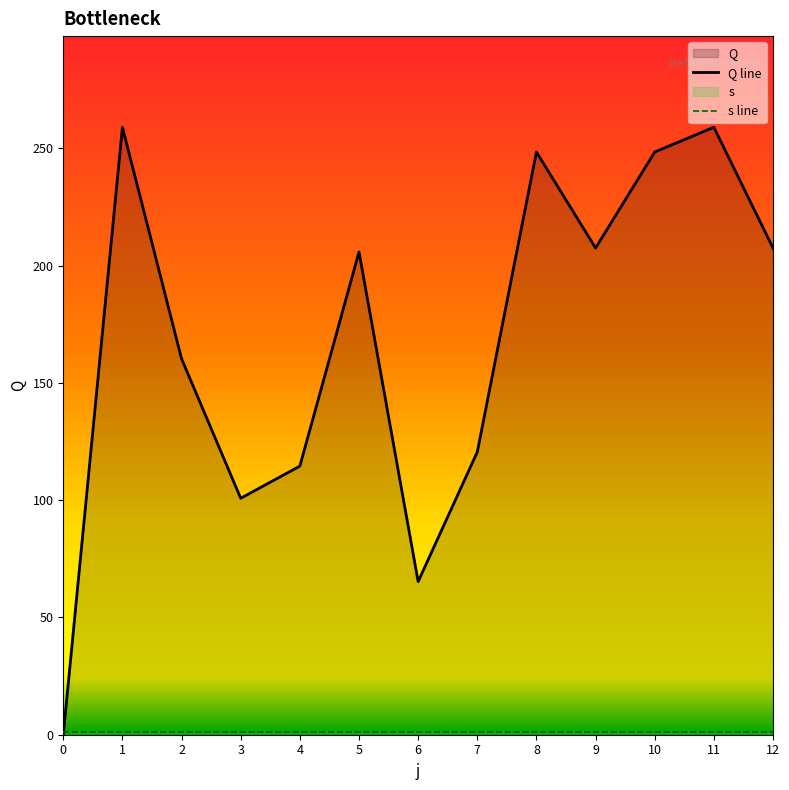

What is the difference between the values at 12 and 1?

51.5